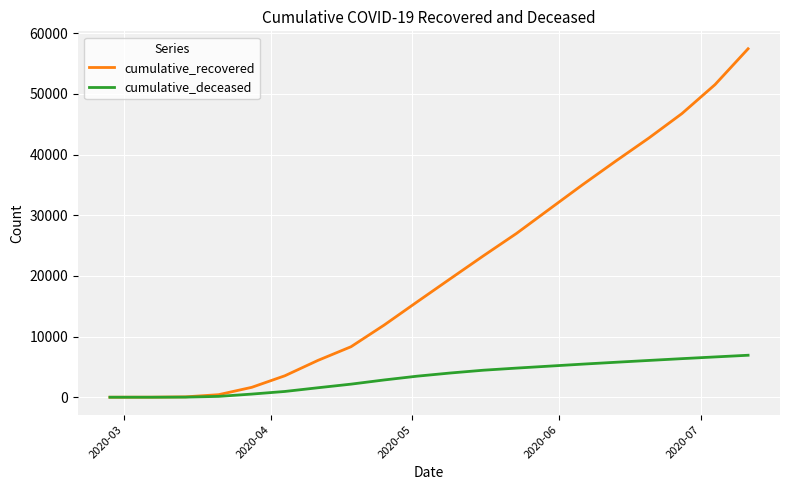

Rank the series by their maximum value, from lowest to highest.

cumulative_deceased, cumulative_recovered